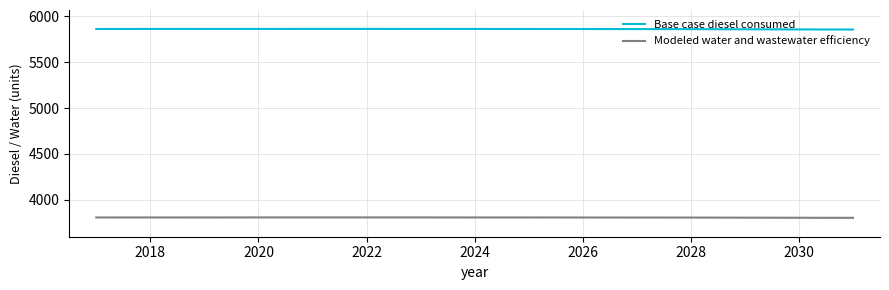

List the series in order of their overall mean, highest first.

Base case diesel consumed, Modeled water and wastewater efficiency